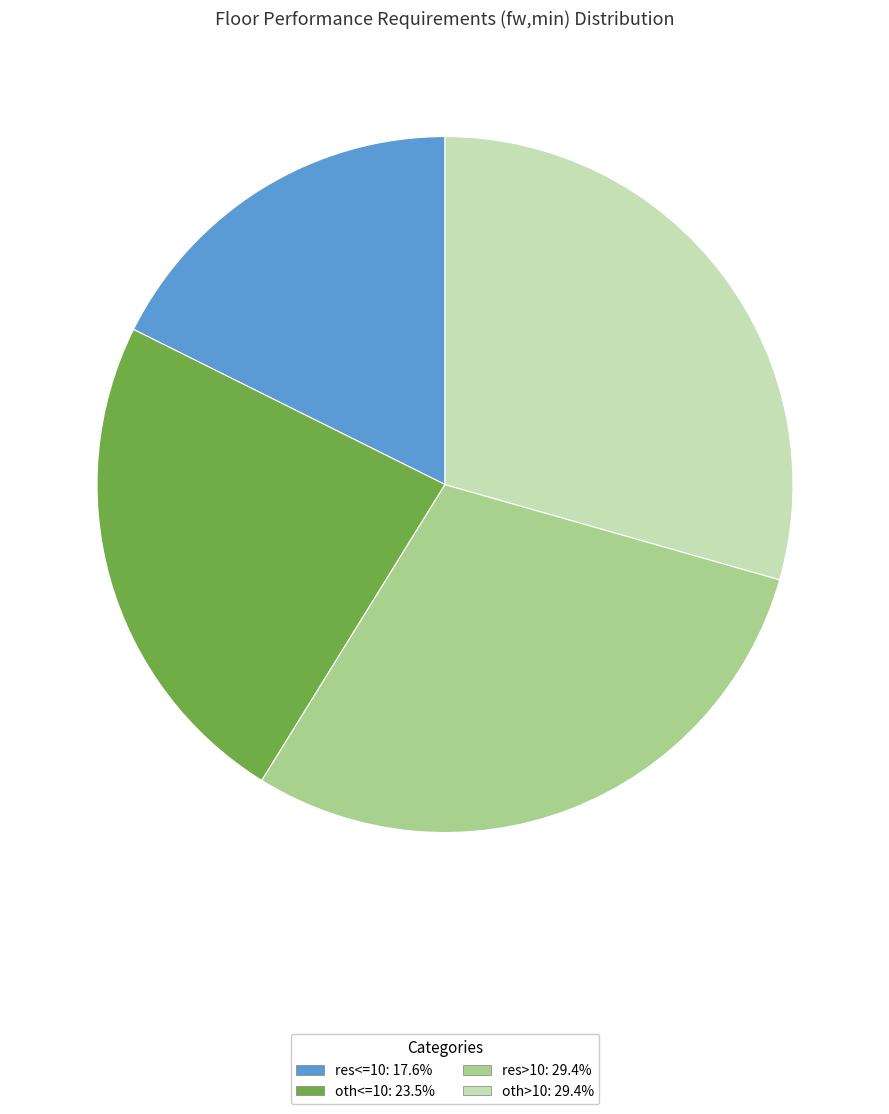

Is there a majority slice in this chart?

No